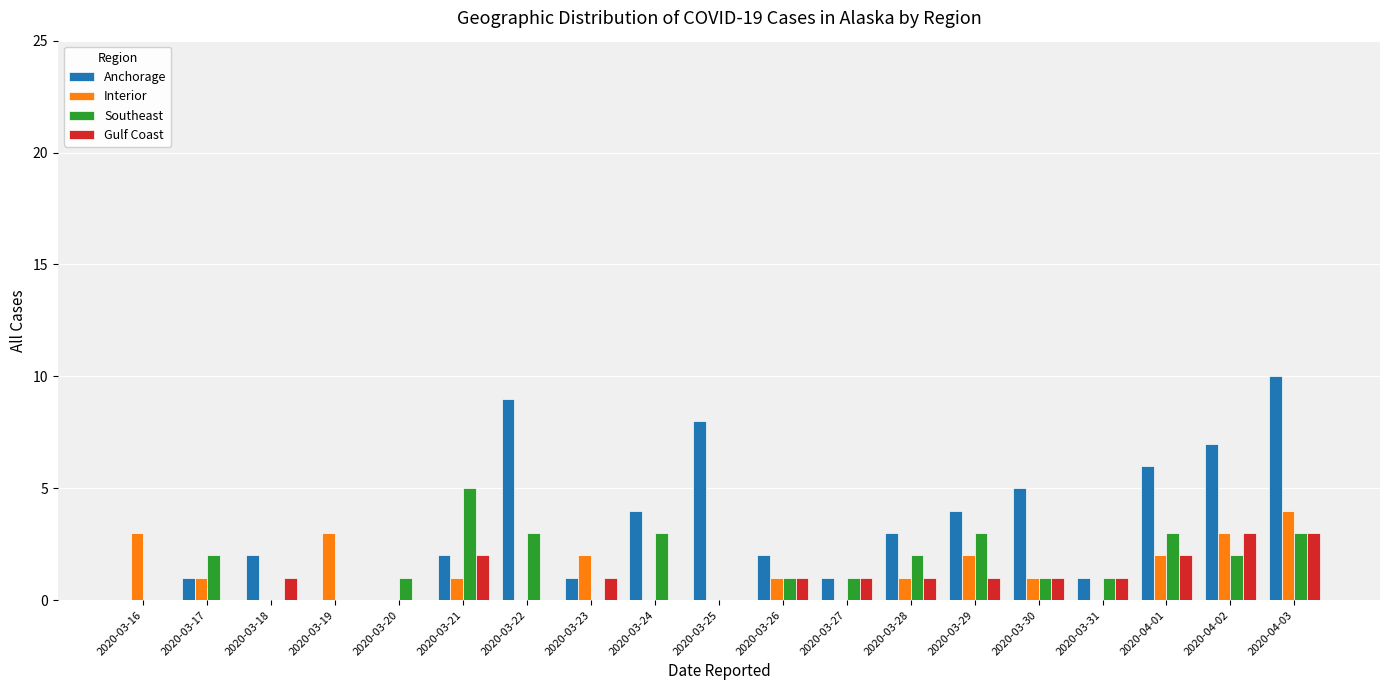

True or false: Anchorage has a value of 1 at 2020-03-31.

True